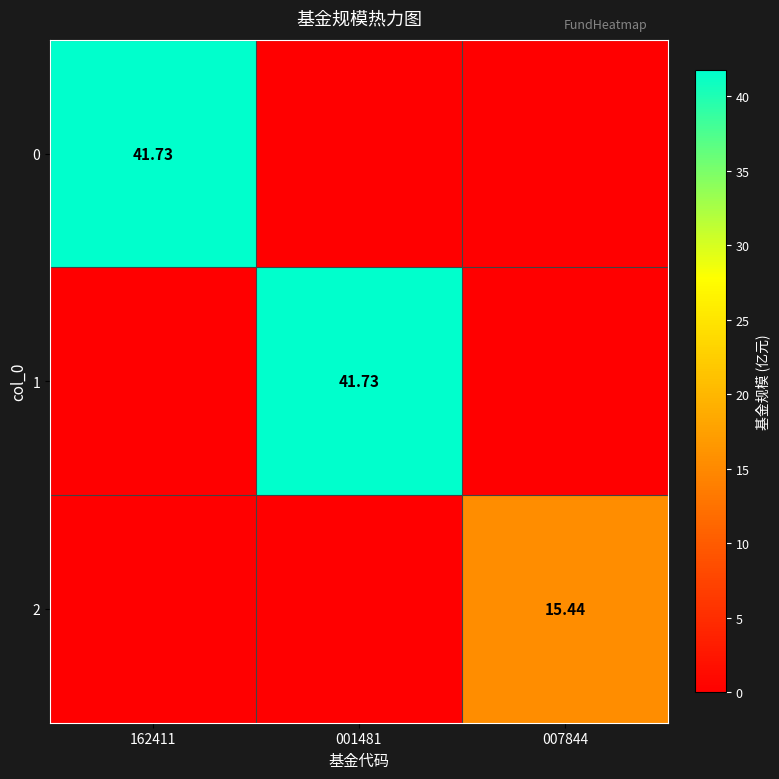

Rank the categories by 0 value from lowest to highest.

001481, 007844, 162411